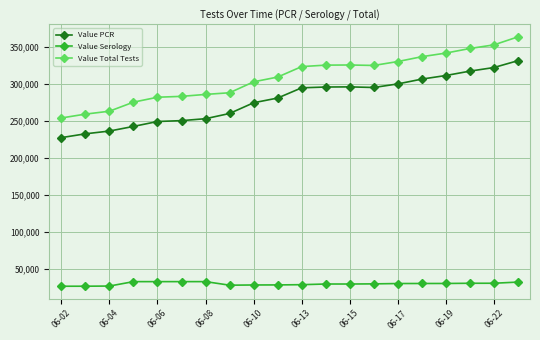

Which series has the largest range (max minus min)?

Value Total Tests